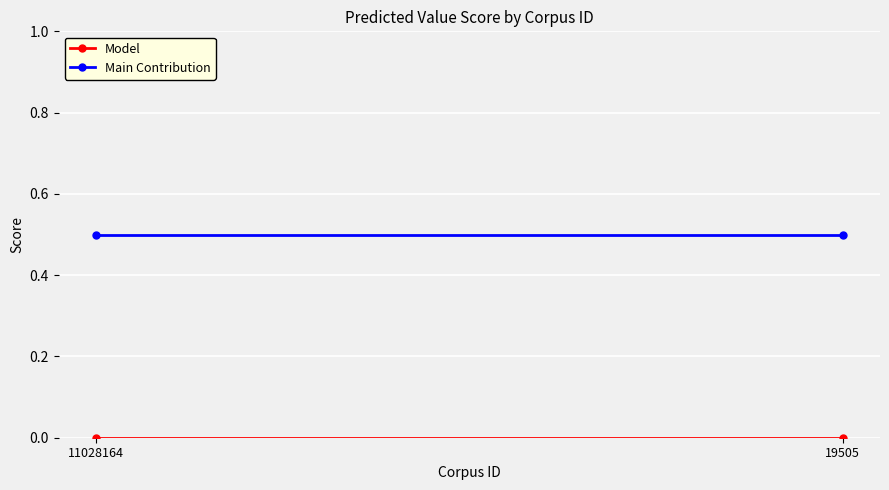

What is the value of the Main Contribution point at the 2nd from the left?

0.5